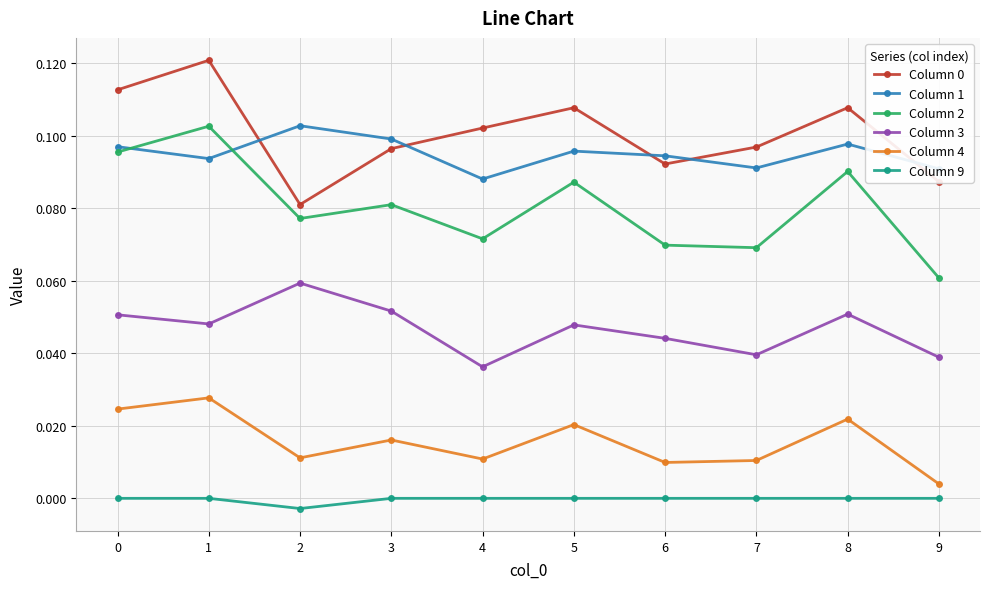

Is it true that Column 1 equals 0.1 at 4?

True